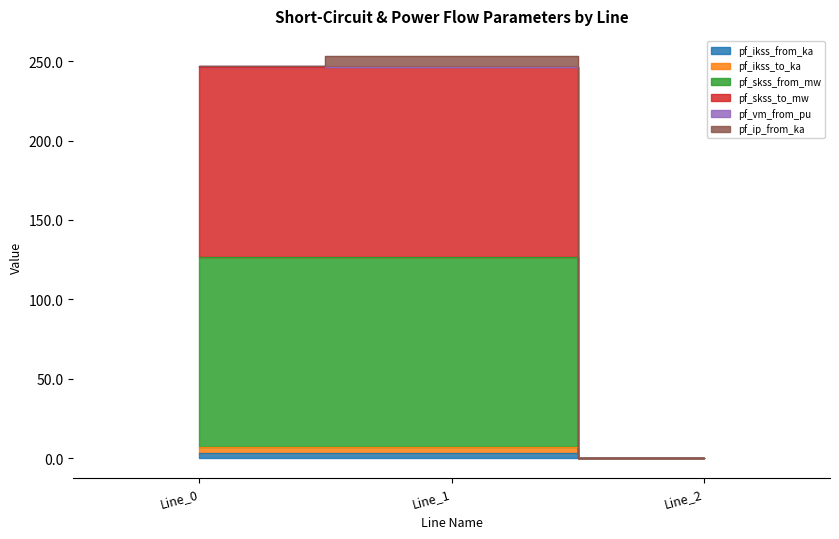

Which series has the largest total across all categories?

pf_skss_from_mw